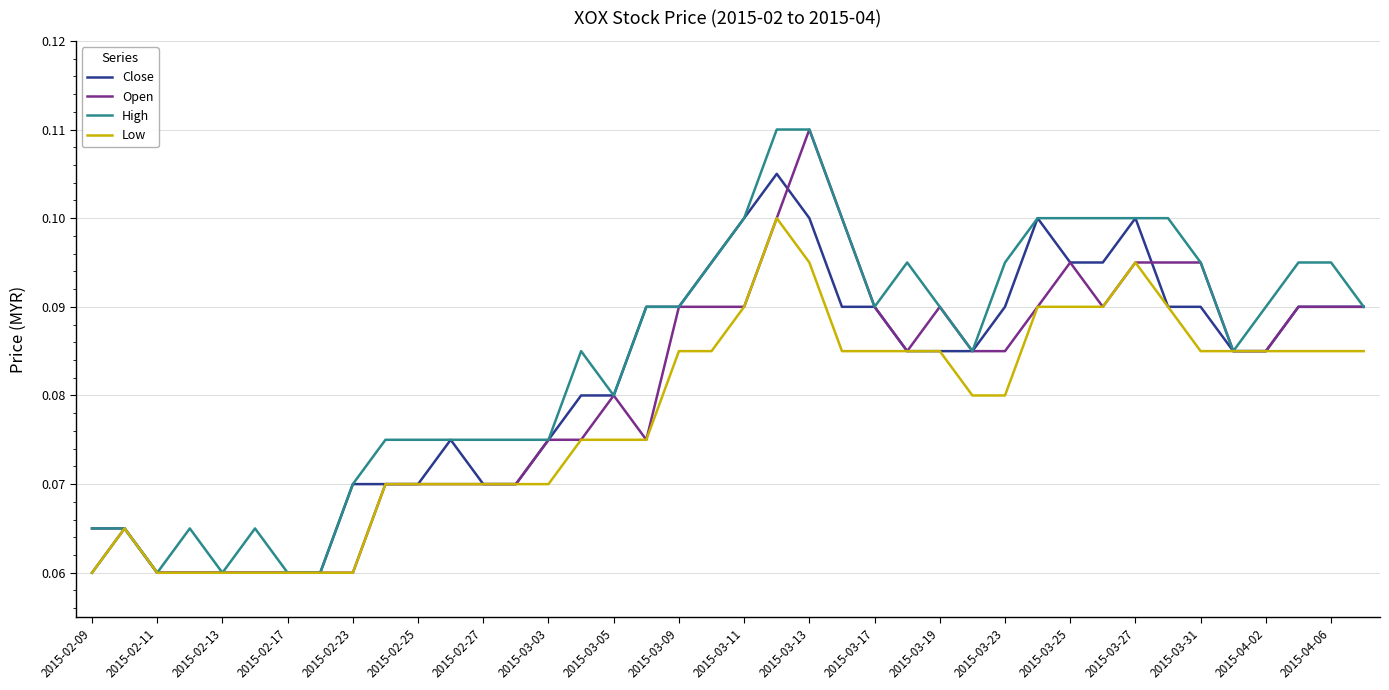

Which series has the largest total across all categories?

High